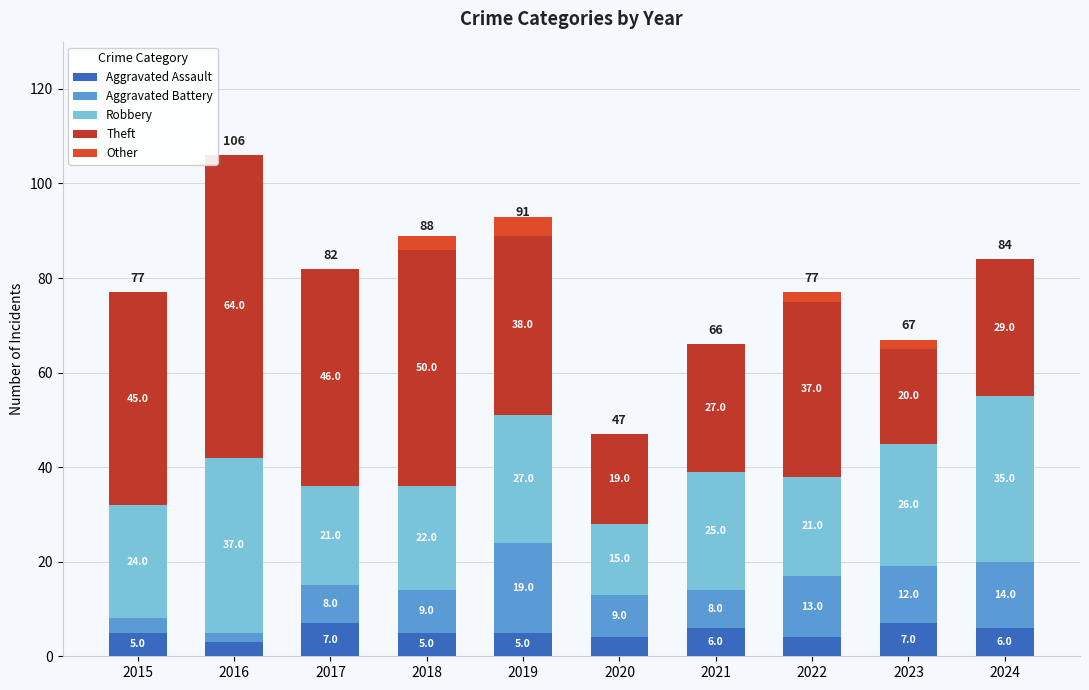

Which series has the widest spread of values?

Theft